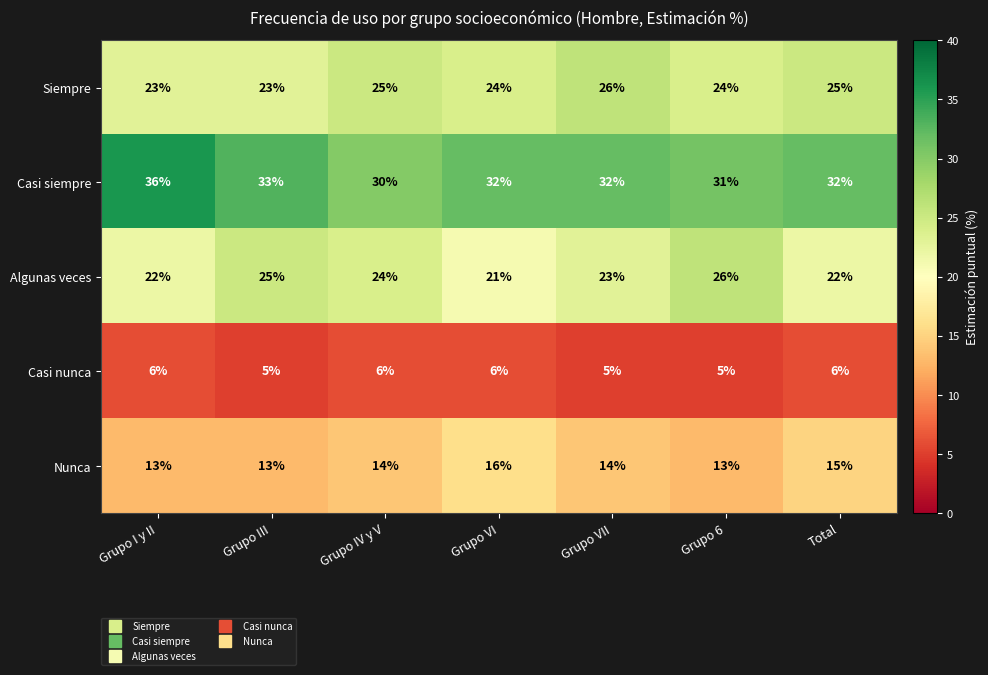

What is the total value across all series at Grupo VII?

100